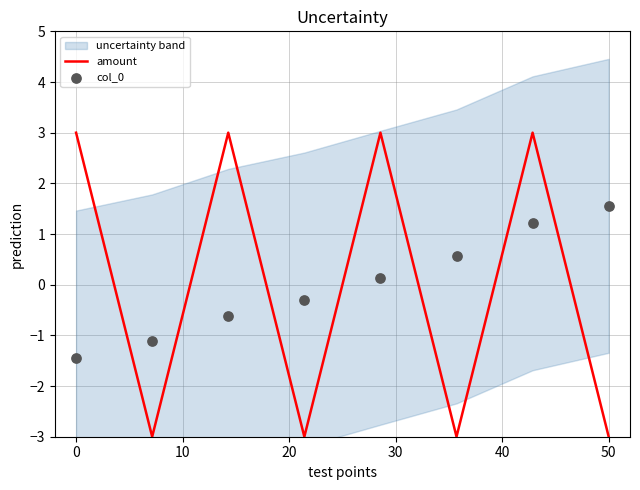

Which series has the largest Y range (max minus min)?

amount